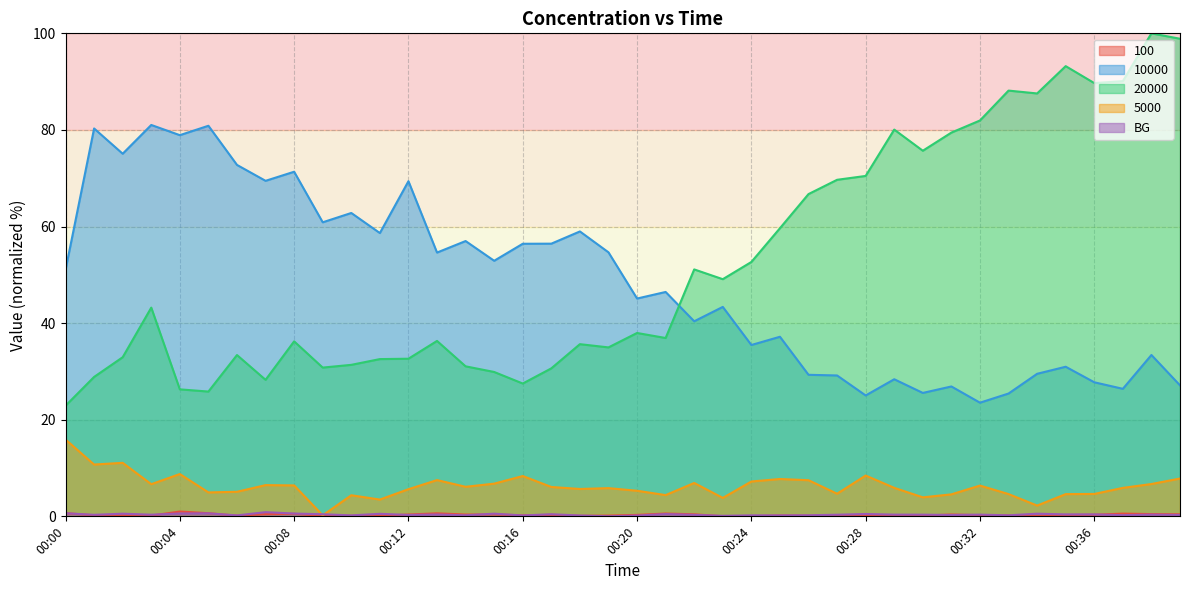

Reading right to left, transcribe all the data shown in this chart.

100: 0.4	0.5	0.6	0.3	0.3	0.0	0.2	0.3	0.4	0.2	0.2	0.1	0.2	0.1	0.2	0.0	0.0	0.4	0.6	0.3	0.2	0.1	0.3	0.2	0.4	0.4	0.6	0.4	0.1	0.1	0.1	0.5	0.5	0.1	0.7	1.0	0.2	0.2	0.2	0.7
10000: 27.1	33.4	26.4	27.8	31.0	29.5	25.4	23.5	26.9	25.6	28.4	25.0	29.2	29.3	37.2	35.5	43.4	40.4	46.5	45.1	54.7	59.0	56.5	56.4	52.9	57.0	54.6	69.4	58.7	62.8	60.9	71.3	69.5	72.8	80.9	78.9	81.0	75.1	80.3	51.0
20000: 98.9	100.0	90.1	89.7	93.2	87.6	88.1	82.0	79.5	75.7	80.1	70.5	69.7	66.7	59.7	52.7	49.1	51.1	36.9	38.0	35.0	35.6	30.6	27.5	29.9	31.1	36.3	32.6	32.6	31.4	30.8	36.2	28.3	33.4	25.8	26.3	43.2	32.9	28.9	22.9
5000: 7.8	6.7	5.9	4.6	4.6	2.2	4.6	6.4	4.6	3.9	5.9	8.4	4.7	7.5	7.7	7.2	3.8	6.9	4.4	5.3	5.8	5.7	6.1	8.3	6.8	6.1	7.5	5.6	3.5	4.4	0.2	6.4	6.5	5.1	5.0	8.8	6.7	11.1	10.7	15.9
BG: 0.3	0.4	0.2	0.4	0.4	0.5	0.2	0.4	0.3	0.3	0.4	0.5	0.3	0.2	0.2	0.2	0.1	0.3	0.5	0.2	0.0	0.2	0.4	0.2	0.6	0.2	0.4	0.3	0.5	0.2	0.4	0.6	0.9	0.2	0.6	0.6	0.3	0.5	0.3	0.6